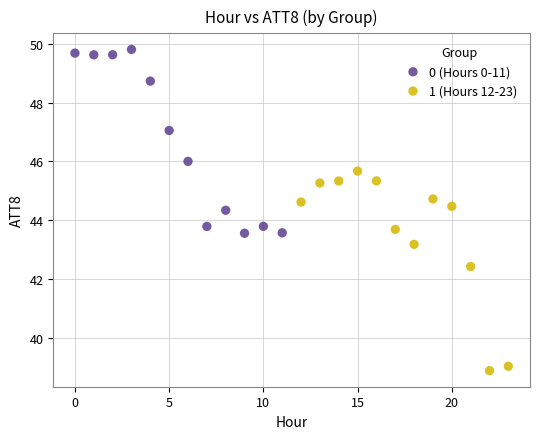

Which series reaches the maximum Y coordinate?

0 (Hours 0-11)